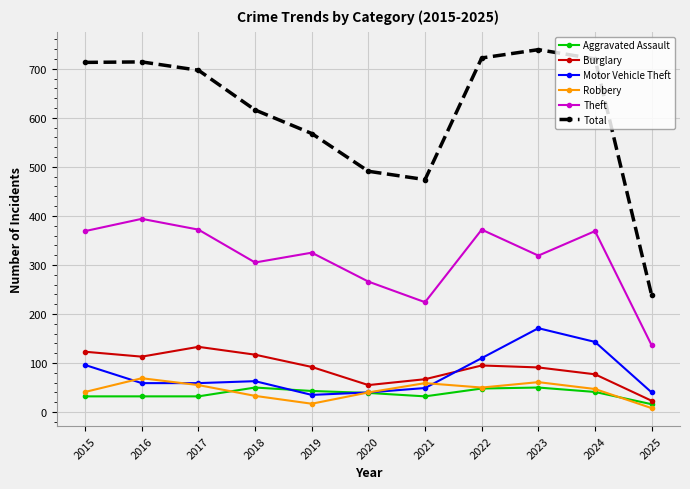

Which category has the lowest value across all series?

2025